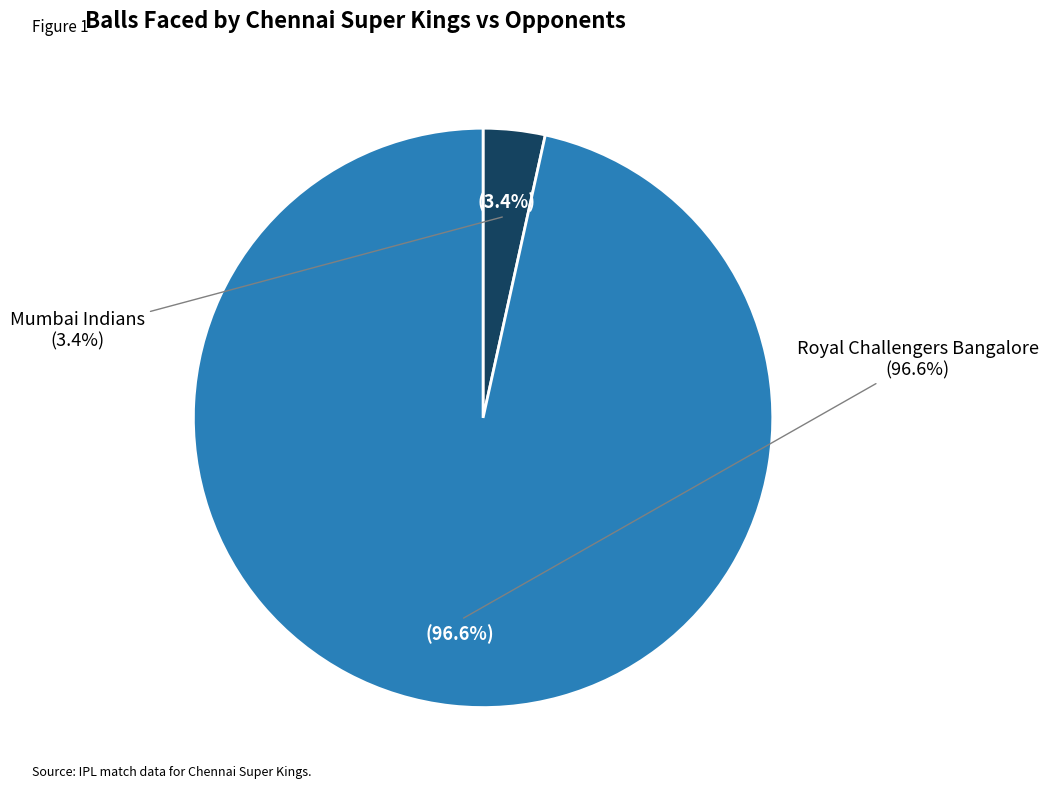

What percentage is the Mumbai Indians slice, to the nearest percent?

3%